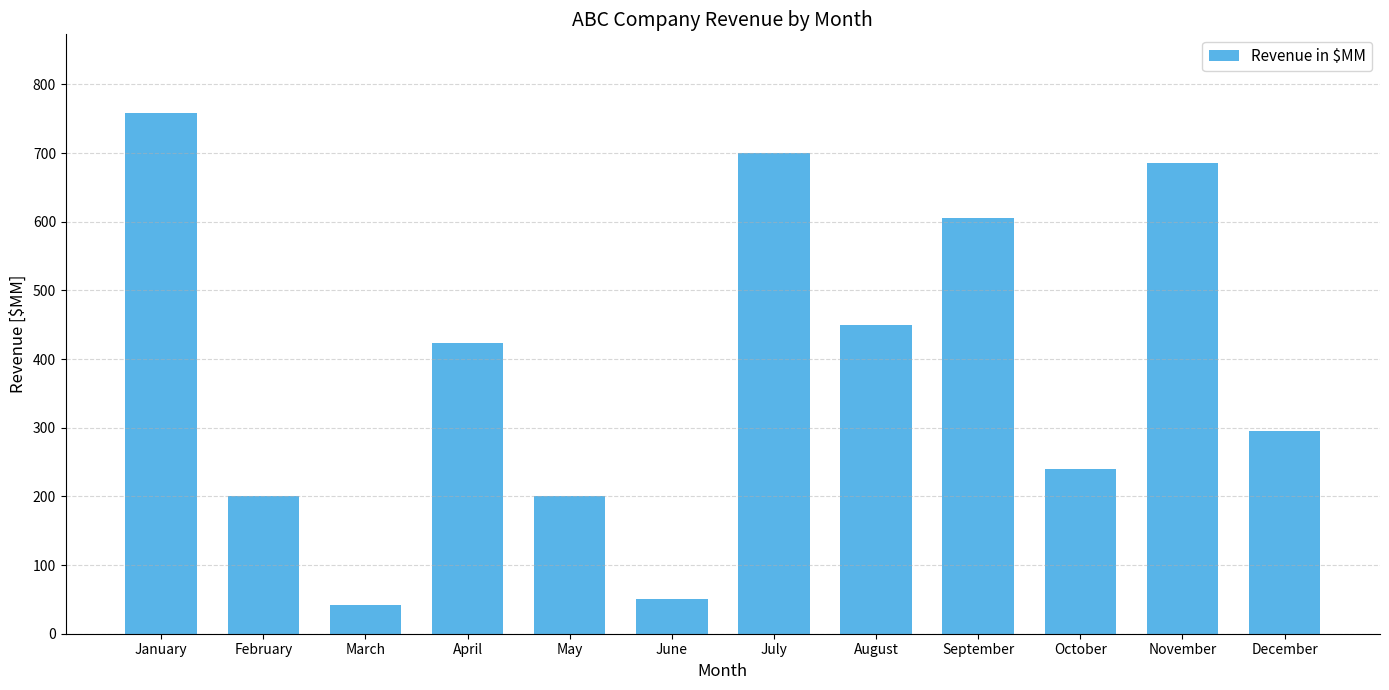

Reading left to right, transcribe all the data shown in this chart.

January=759	February=200	March=42	April=423	May=200	June=50	July=700	August=450	September=605	October=240	November=685	December=295